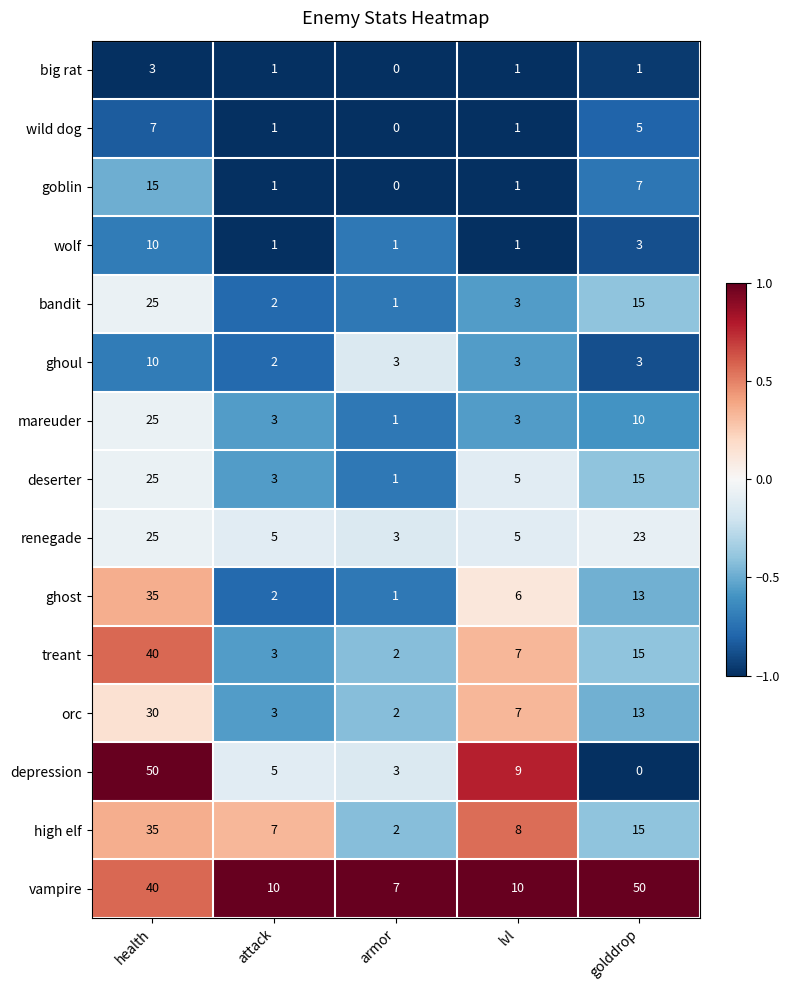

Between lvl and golddrop, which series saw the biggest shift?

vampire